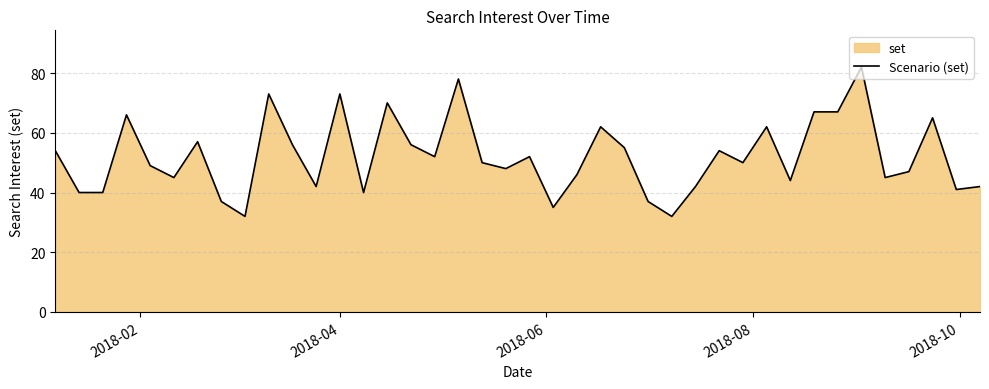

What is the greatest value displayed?

82